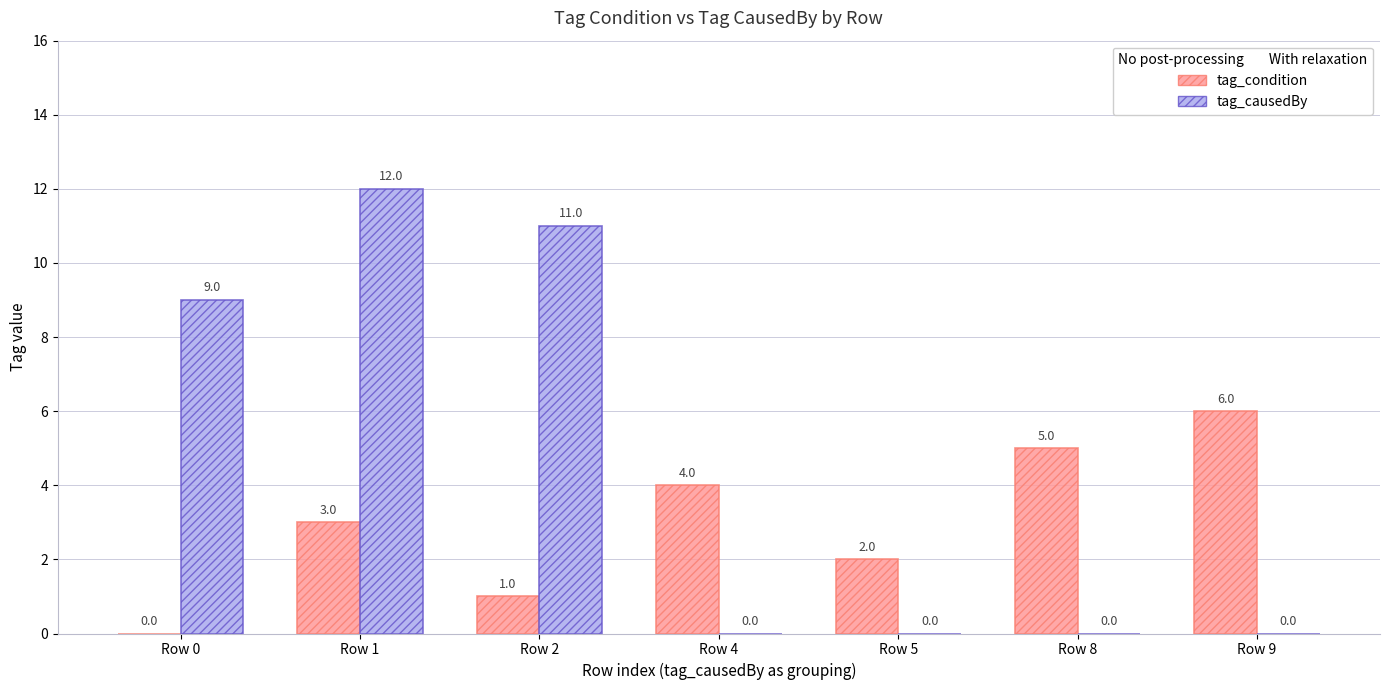

Reading left to right, extract all data points from this chart.

tag_condition: Row 0=0	Row 1=3	Row 2=1	Row 4=4	Row 5=2	Row 8=5	Row 9=6
tag_causedBy: Row 0=9	Row 1=12	Row 2=11	Row 4=0	Row 5=0	Row 8=0	Row 9=0